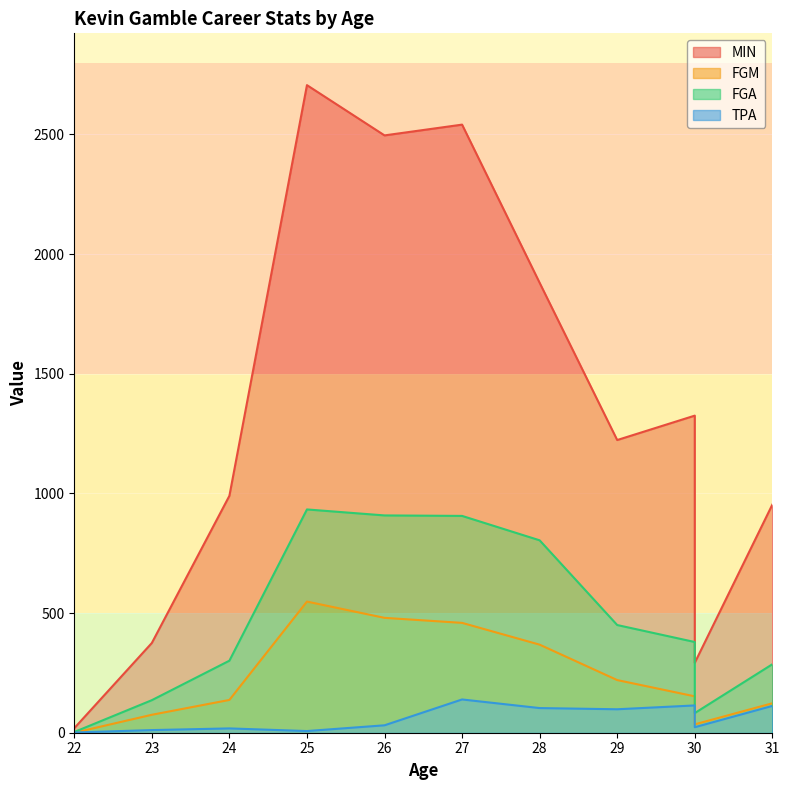

Rank the series at 30 from highest to lowest value.

MIN, FGA, FGM, TPA